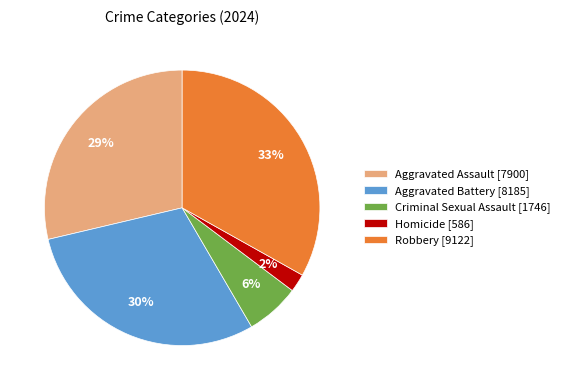

What is the ratio of the value at Aggravated Battery to the value at Aggravated Assault?

1.0